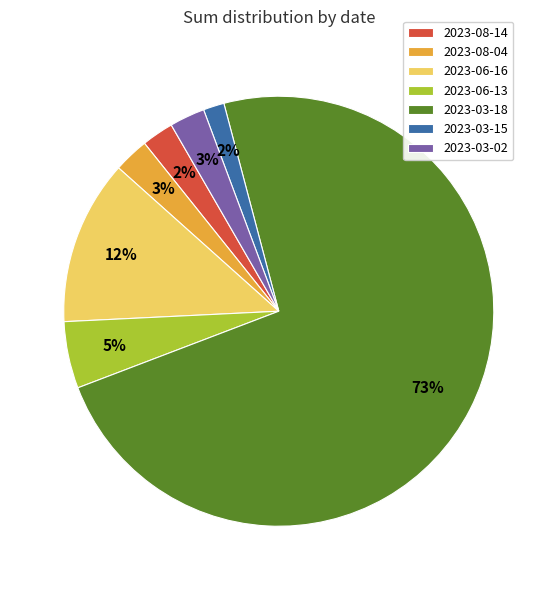

What percentage is the 2023-06-13 slice, to the nearest percent?

5%